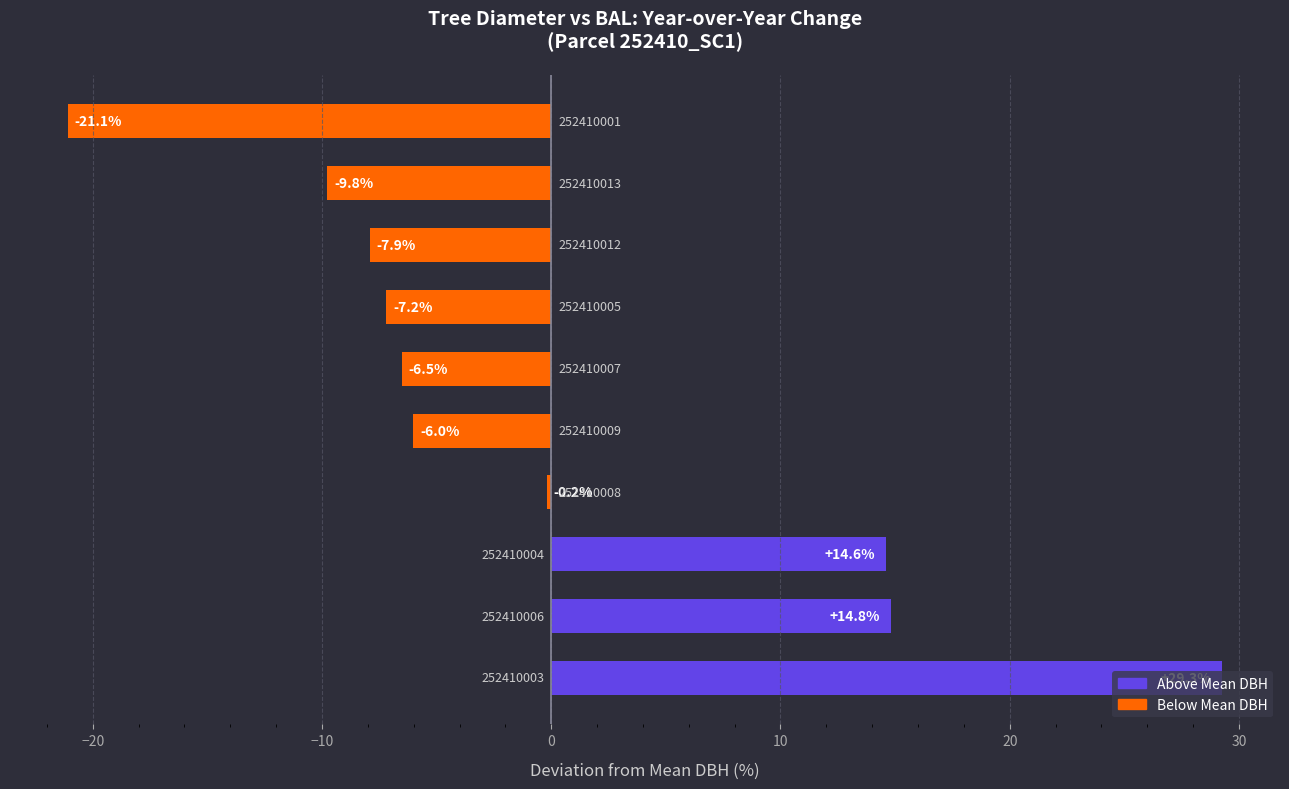

What is the maximum value shown in the chart?

29.3